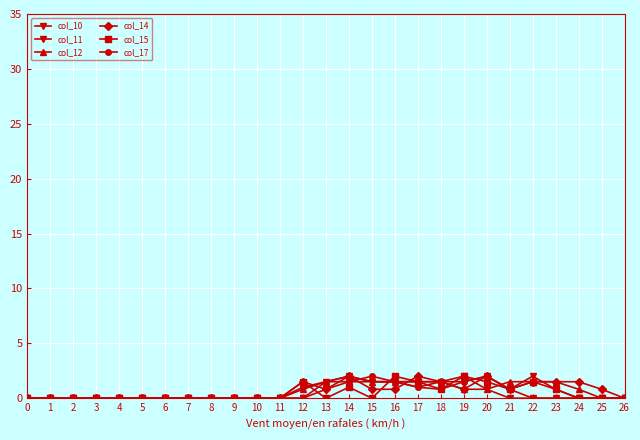

Count the number of categories in the chart.

27